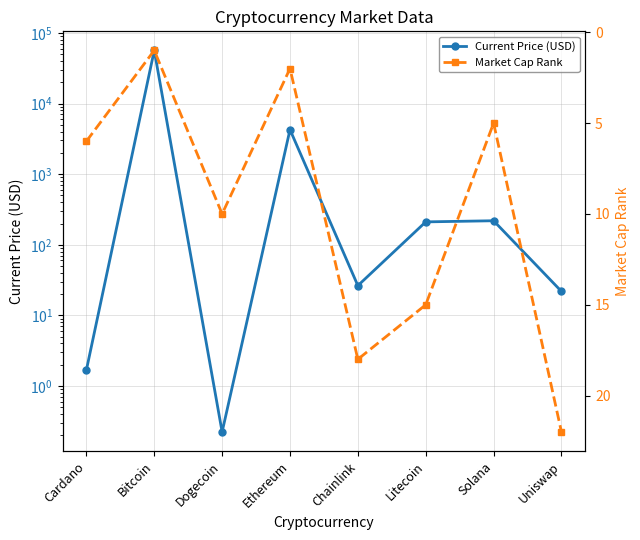

How many series are shown in this chart?

2